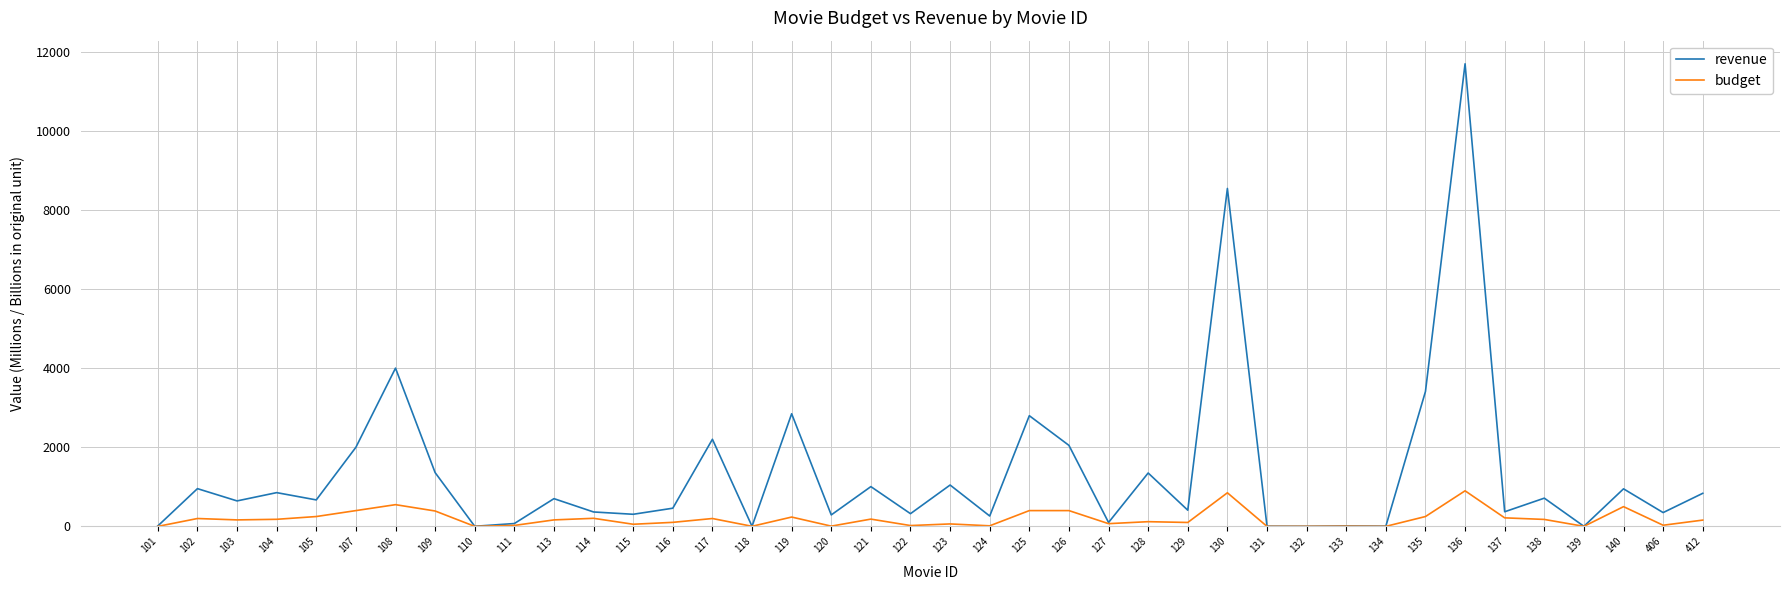

At which category is the sum across all series the highest?

136